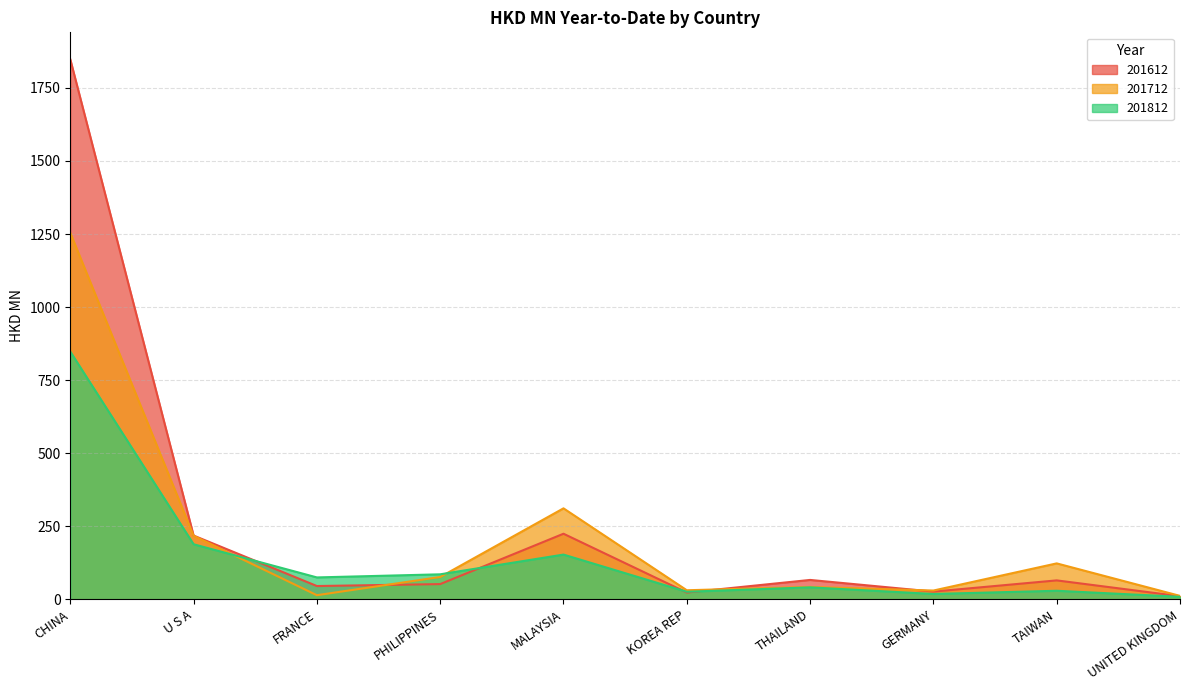

Reading right to left, what are all the values shown in this chart?

201612: UNITED KINGDOM=10.2	TAIWAN=64.3	GERMANY=25.9	THAILAND=65.9	KOREA REP=22.7	MALAYSIA=224.1	PHILIPPINES=51.6	FRANCE=45.0	U S A=217.8	CHINA=1848.0
201712: UNITED KINGDOM=11.3	TAIWAN=122.5	GERMANY=29.6	THAILAND=42.0	KOREA REP=30.6	MALAYSIA=311.0	PHILIPPINES=76.0	FRANCE=13.7	U S A=217.1	CHINA=1253.9
201812: UNITED KINGDOM=8.2	TAIWAN=28.8	GERMANY=17.9	THAILAND=40.5	KOREA REP=25.4	MALAYSIA=152.7	PHILIPPINES=85.1	FRANCE=74.5	U S A=188.0	CHINA=847.5